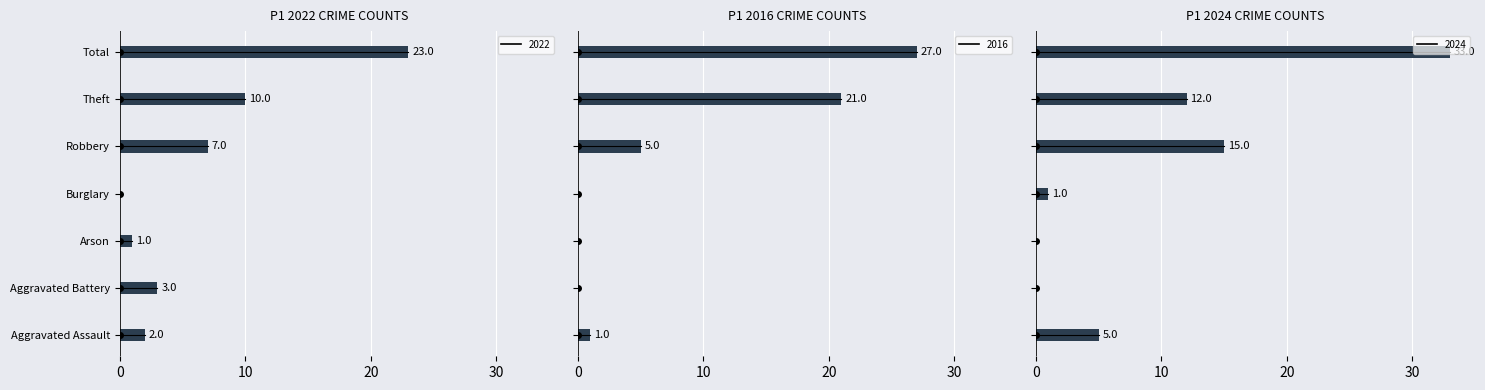

Which category has the highest value in the 2022 series?

Total